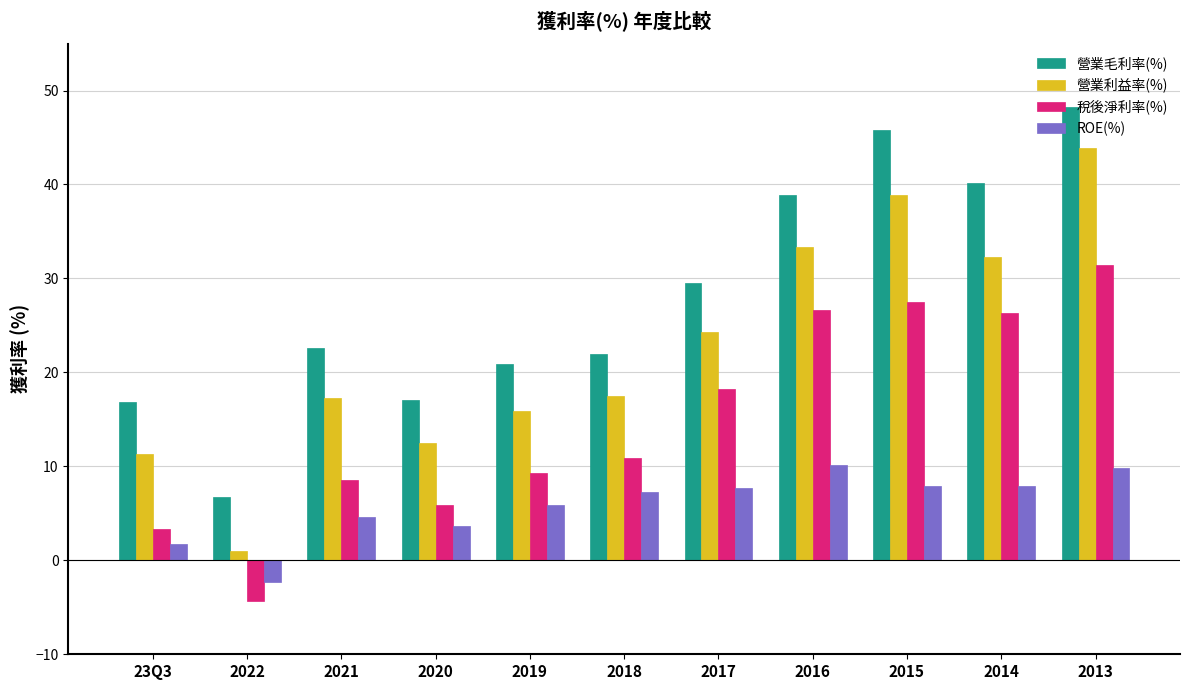

The 稅後淨利率(%) series shows 9.6 at 2020. True or false?

False